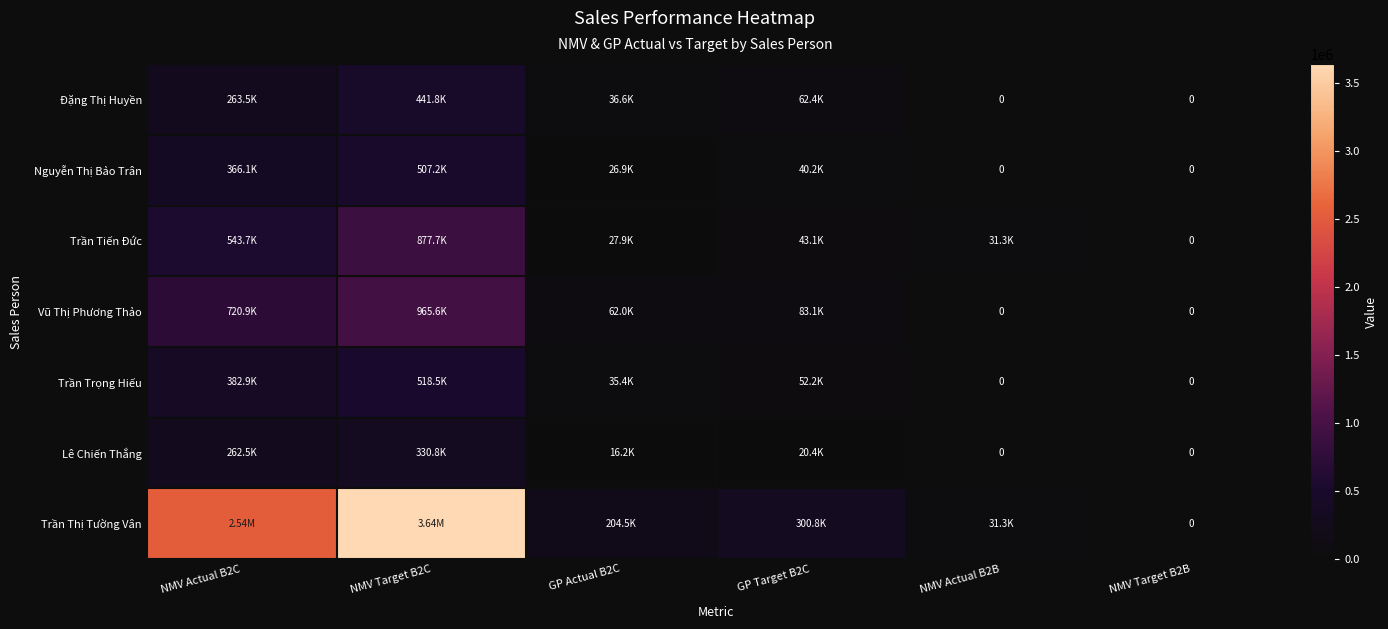

At which label does Trần Trọng Hiếu first exceed 52196?

NMV Actual B2C